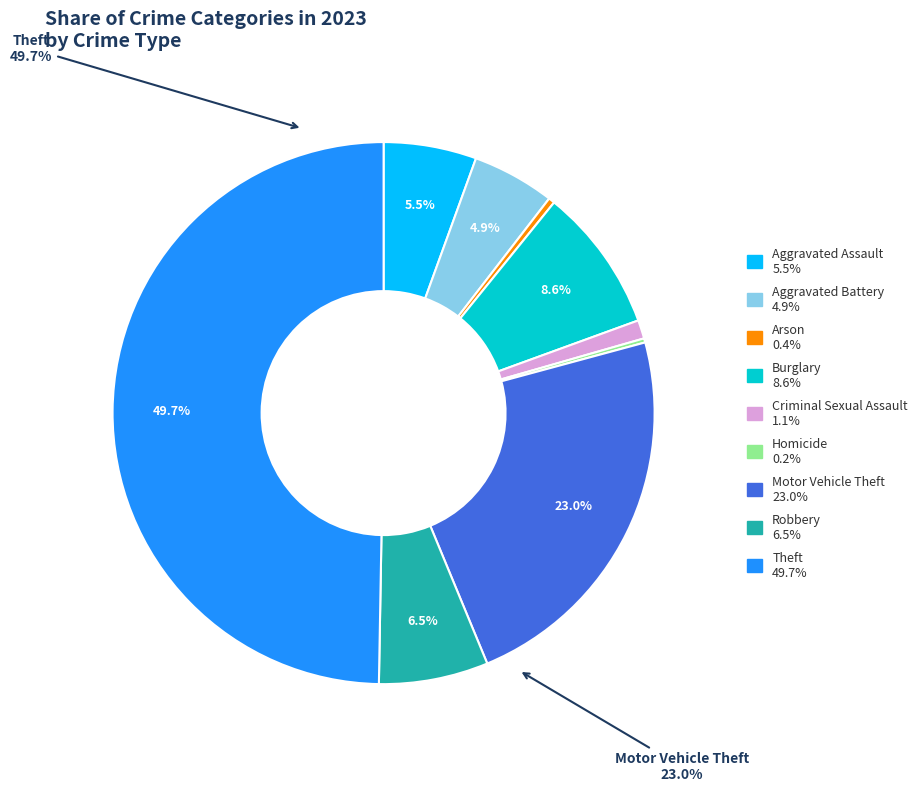

Between Burglary and Theft, which is larger?

Theft